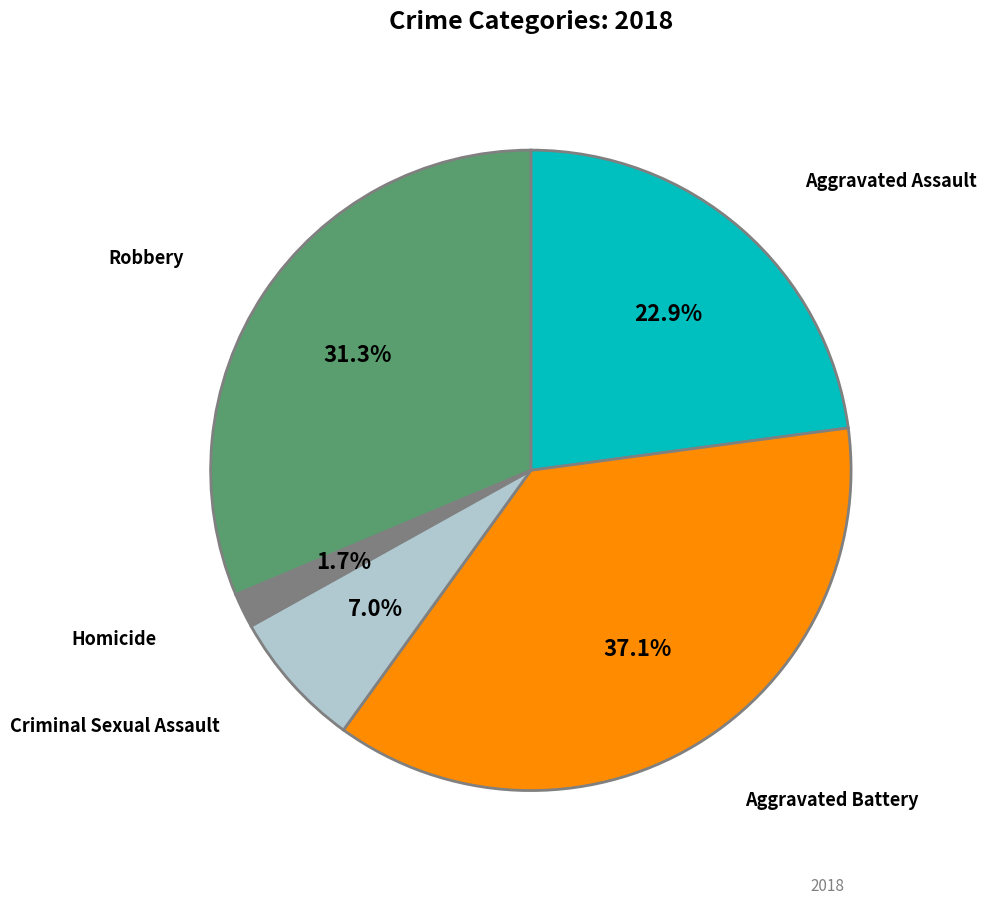

Does any single category account for the majority?

No